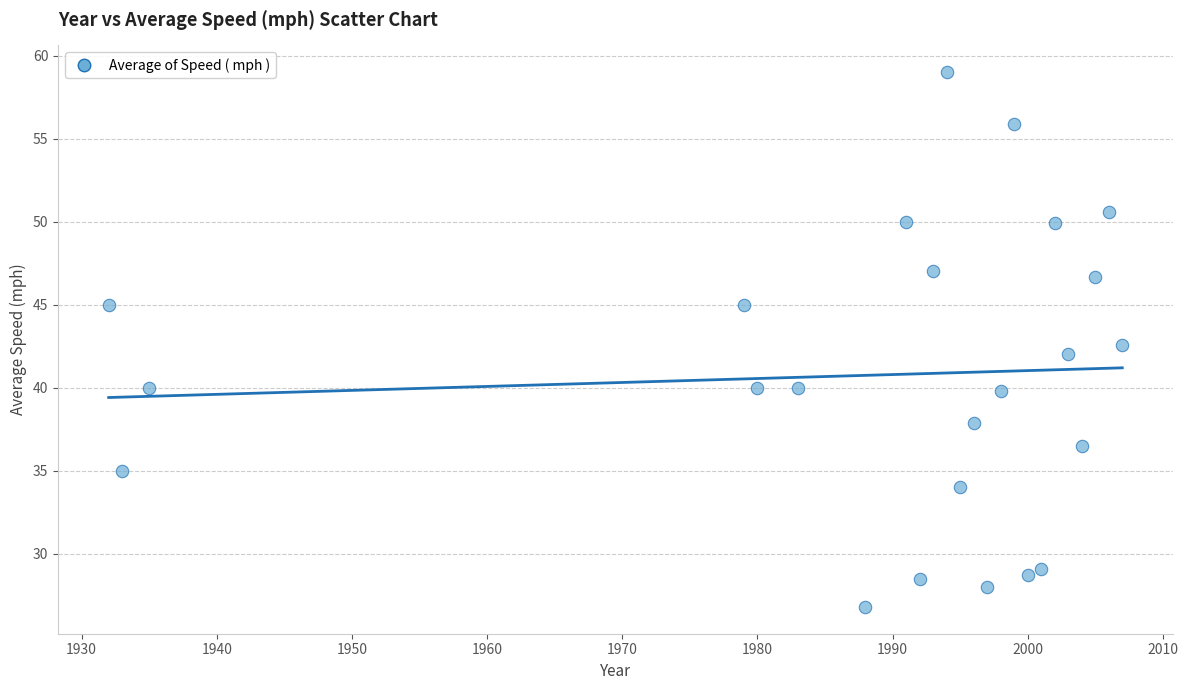

What is the range of X values (max minus min)?

75.0